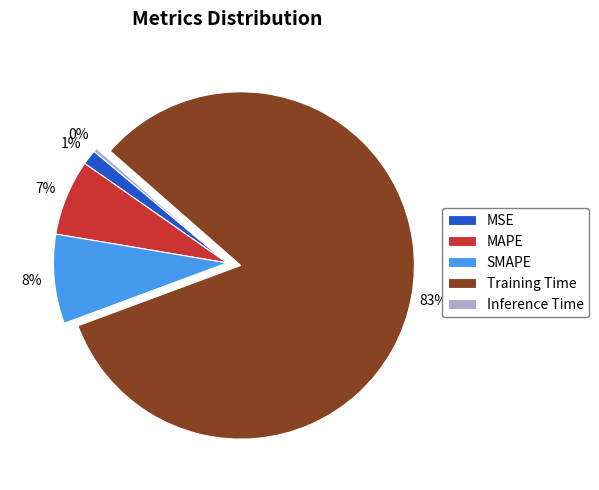

Rank the categories by value from lowest to highest.

Inference Time, MSE, MAPE, SMAPE, Training Time